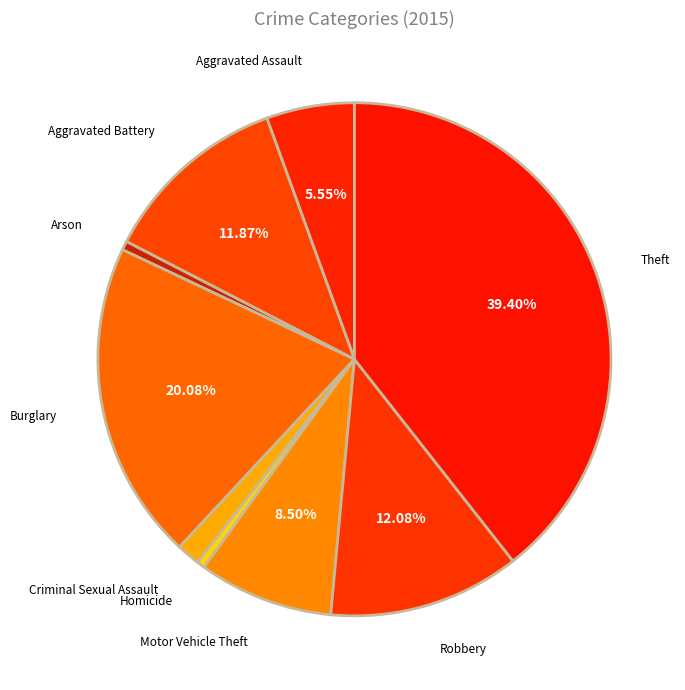

Which slice is the largest?

Theft